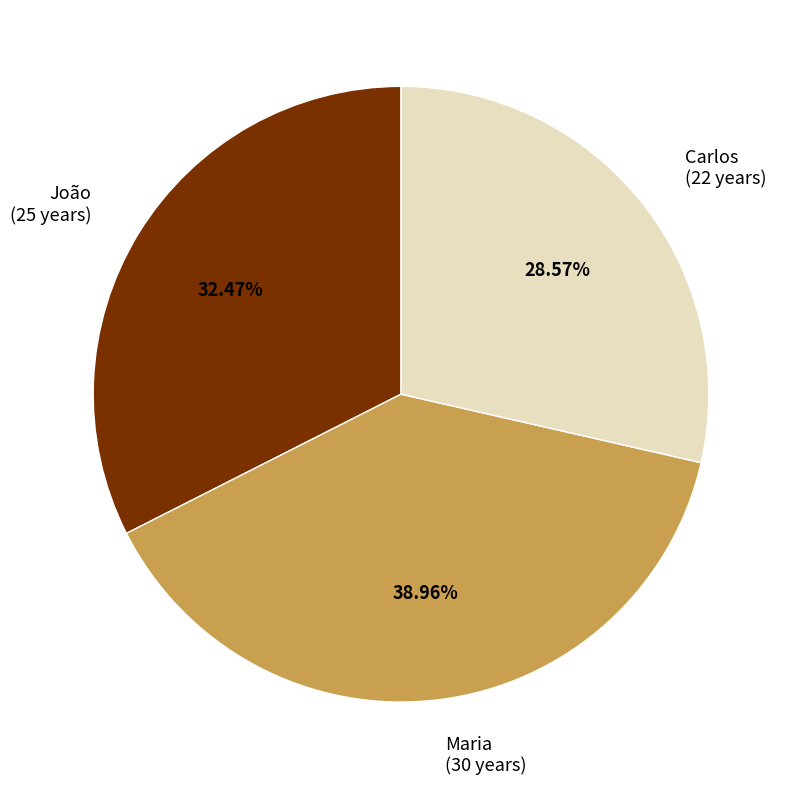

Rank the categories by value from lowest to highest.

Carlos, João, Maria